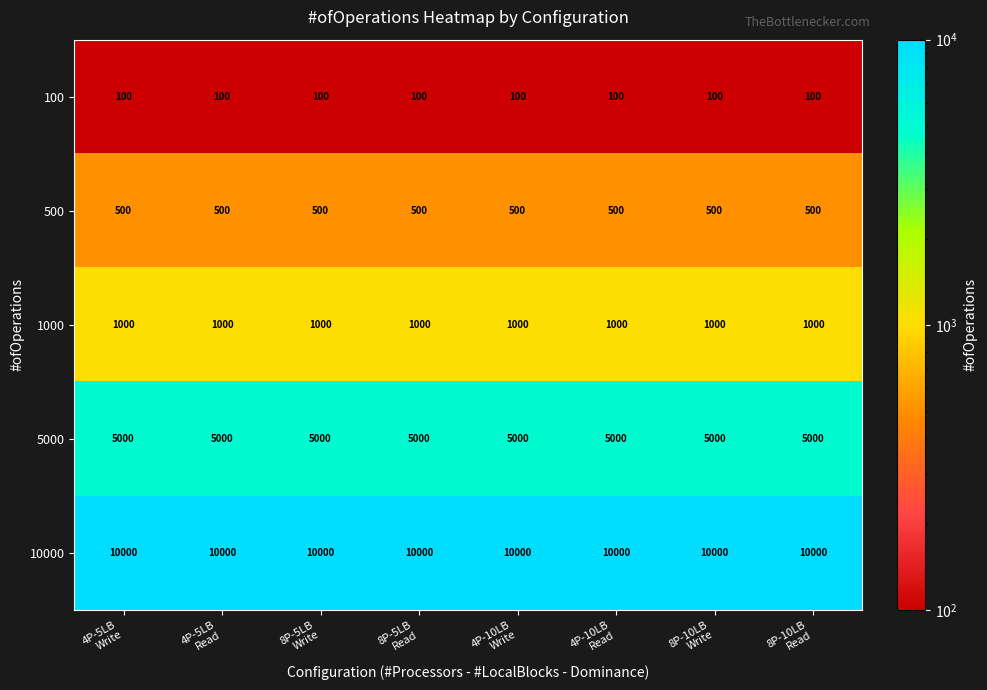

What is the average value of the 1000 series?

1000